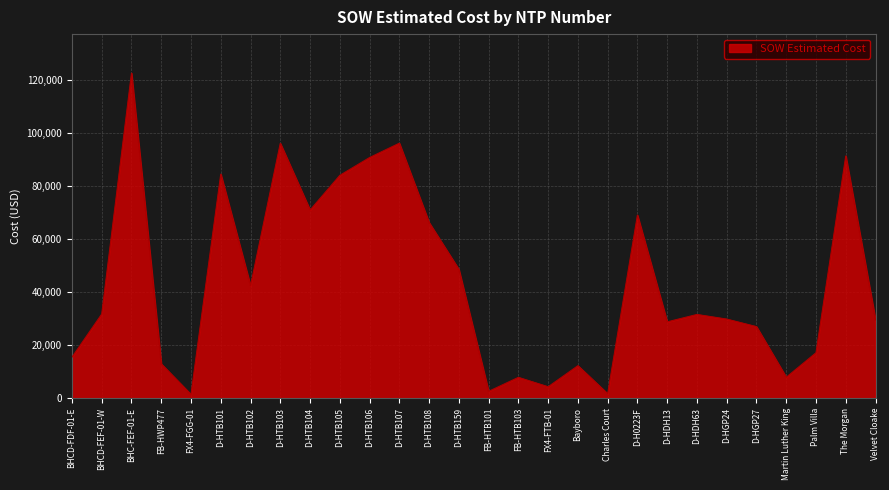

What is the minimum value shown in the chart?

1343.9